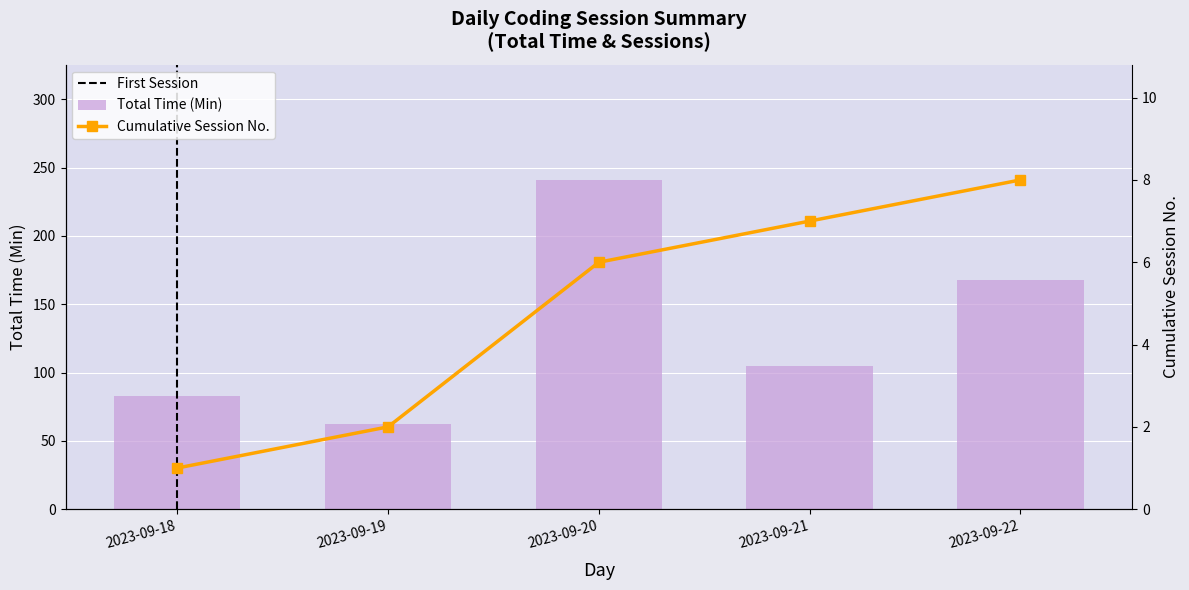

Rank the categories by value from lowest to highest.

2023-09-19, 2023-09-18, 2023-09-21, 2023-09-22, 2023-09-20